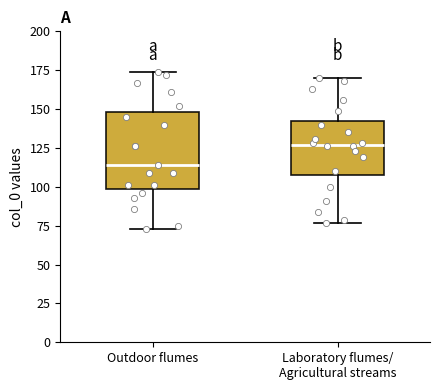

Reading left to right, transcribe this box plot: for each box, give where its median line is, the range the box spans, and where its two whiskers end, as read against the y-axis. The values are not printed on the chart, so give them approximately, as read against the axis.

Outdoor flumes: median 115, box 100 to 150, whiskers 75 to 175
Laboratory flumes/ Agricultural streams: median 125, box 110 to 140, whiskers 75 to 170